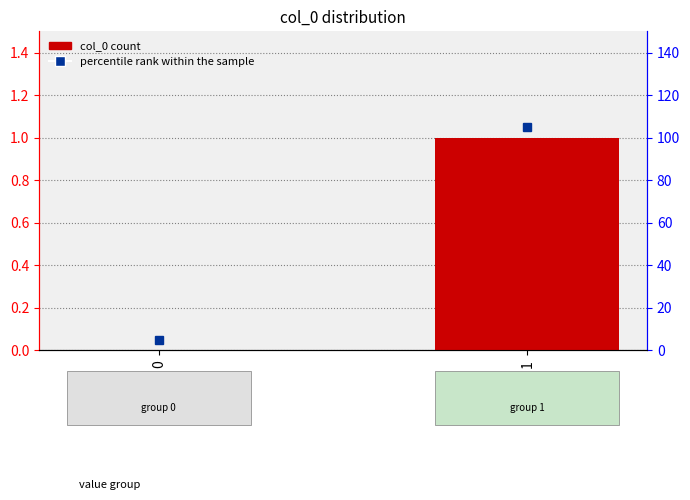

List the labels in order of value, smallest first.

0, 1